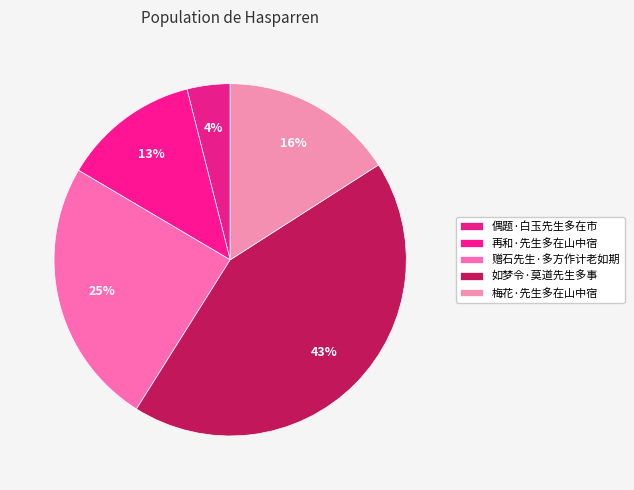

How many slices are in this pie chart?

5